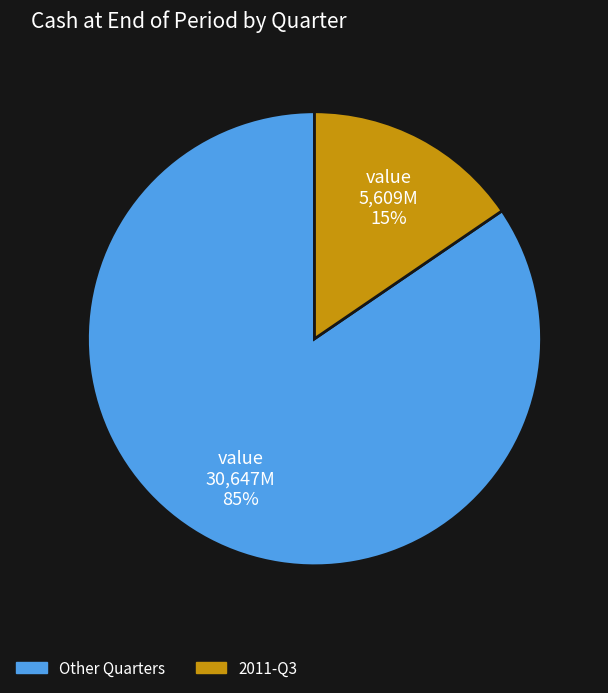

Is it true that 2011-Q3 is 15% of the pie?

True